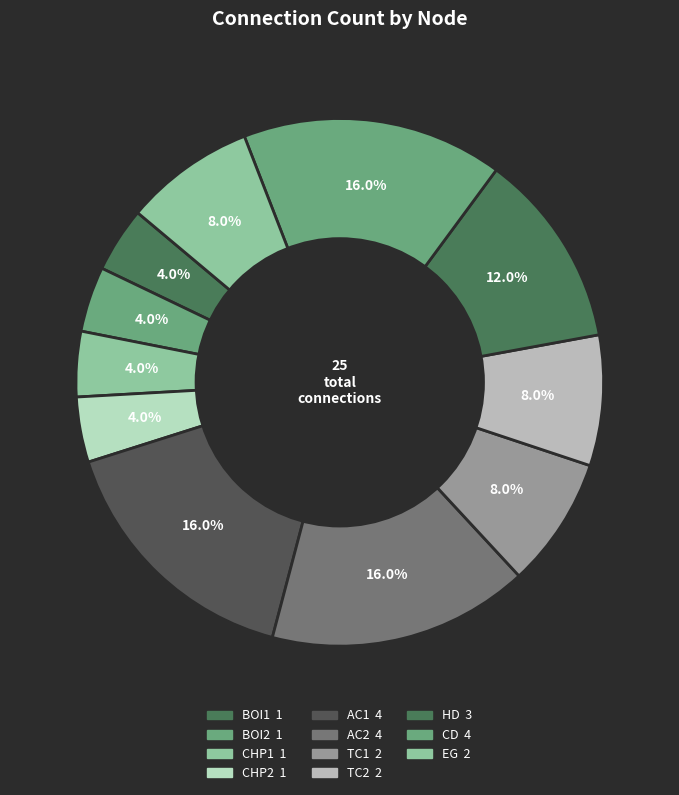

How many segments does this pie chart have?

11